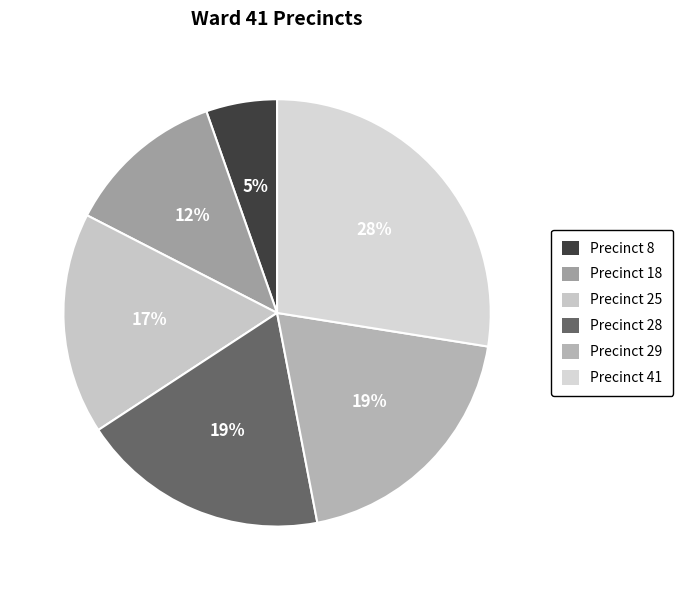

Count the number of slices in the pie.

6